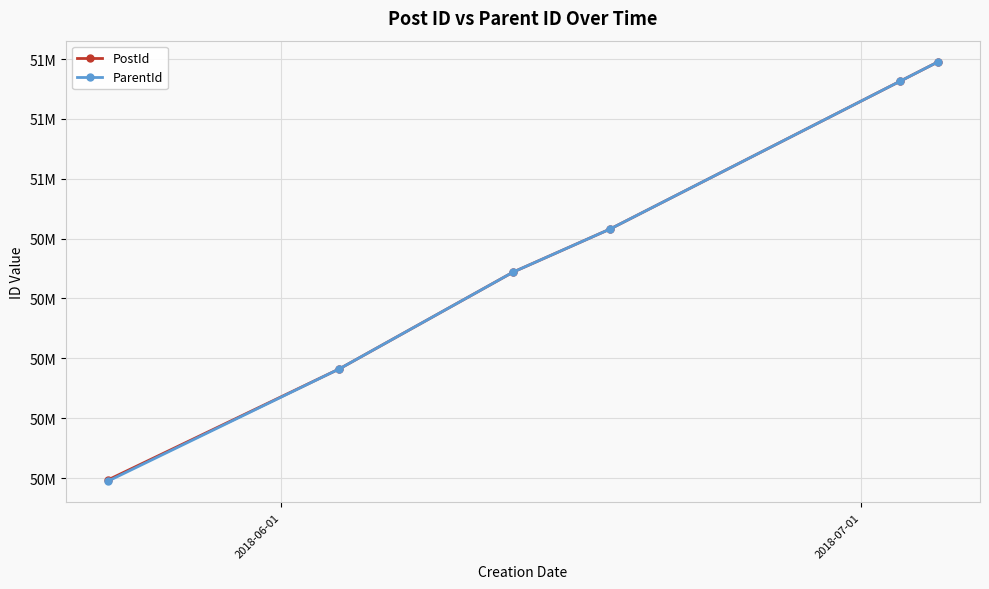

Does the chart have visible grid lines?

Yes